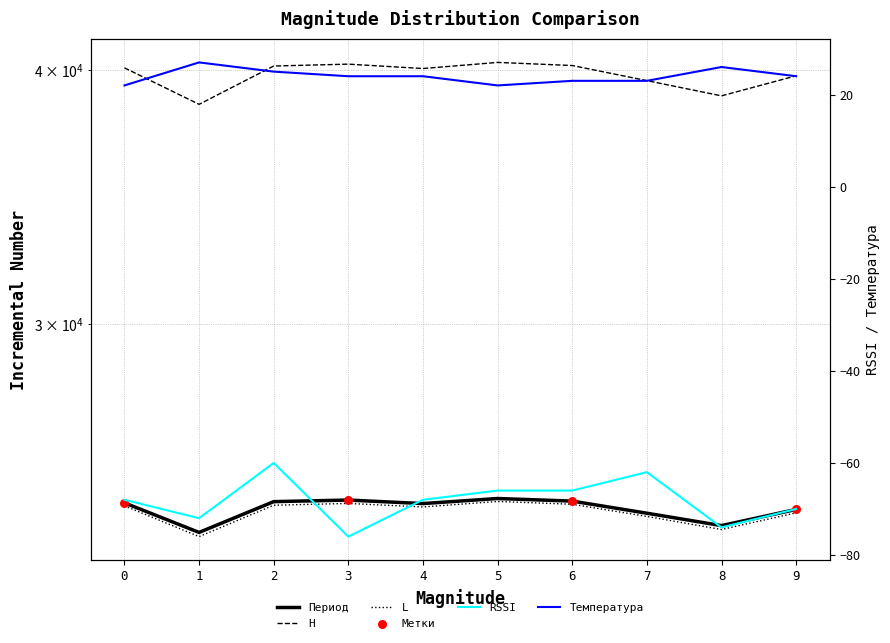

Which series has the largest total across all categories?

H